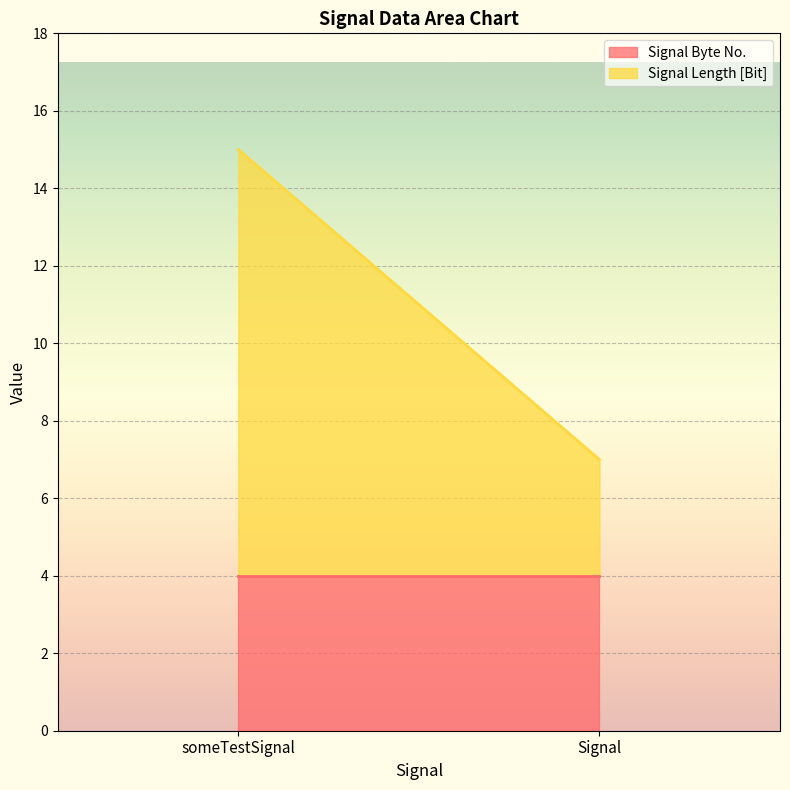

Which label corresponds to the largest value in the chart?

someTestSignal